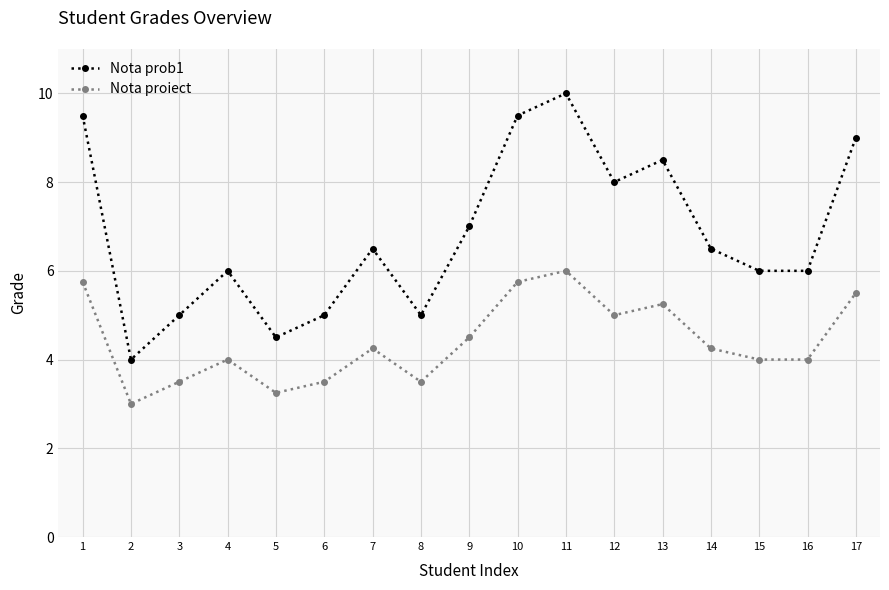

At which category is the sum across all series the highest?

11